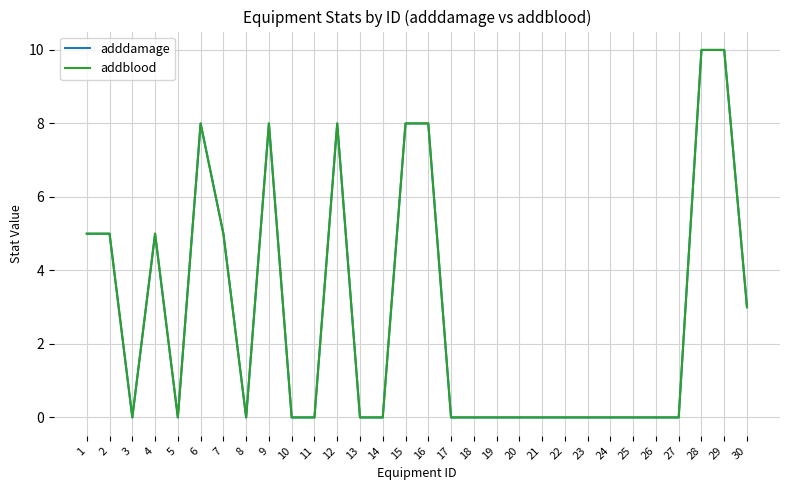

Does the chart have visible grid lines?

Yes